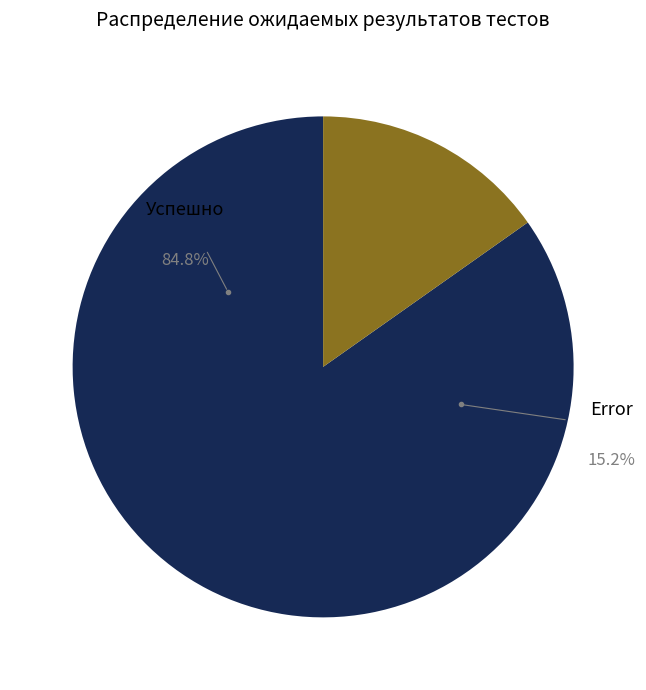

To the nearest percent, what is the combined percentage of Успешно and Error?

100%